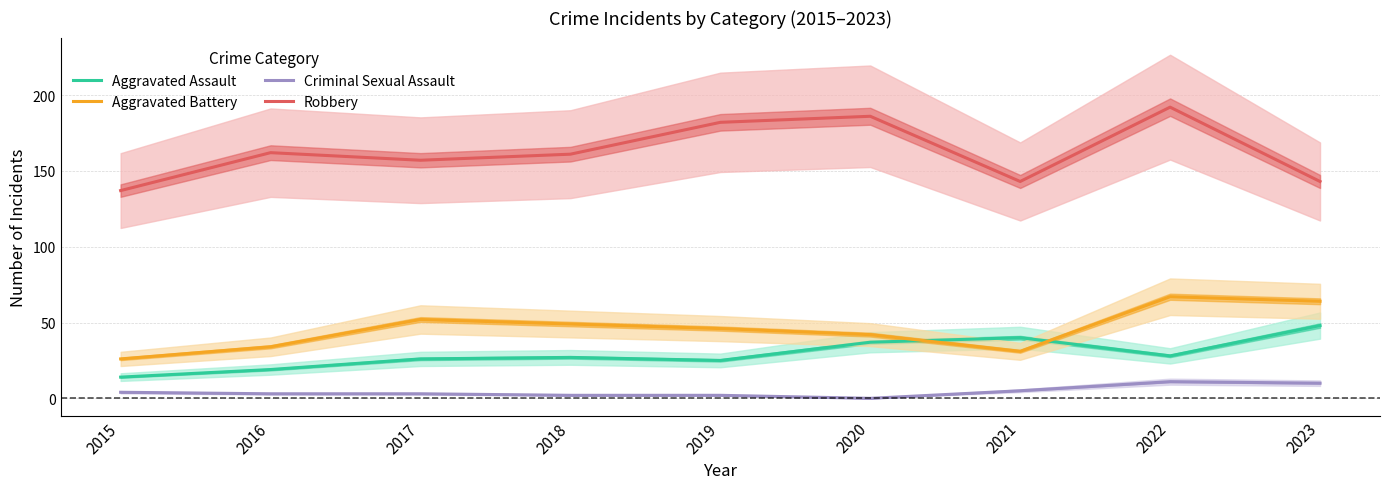

The Criminal Sexual Assault series shows 5 at 2015. True or false?

False